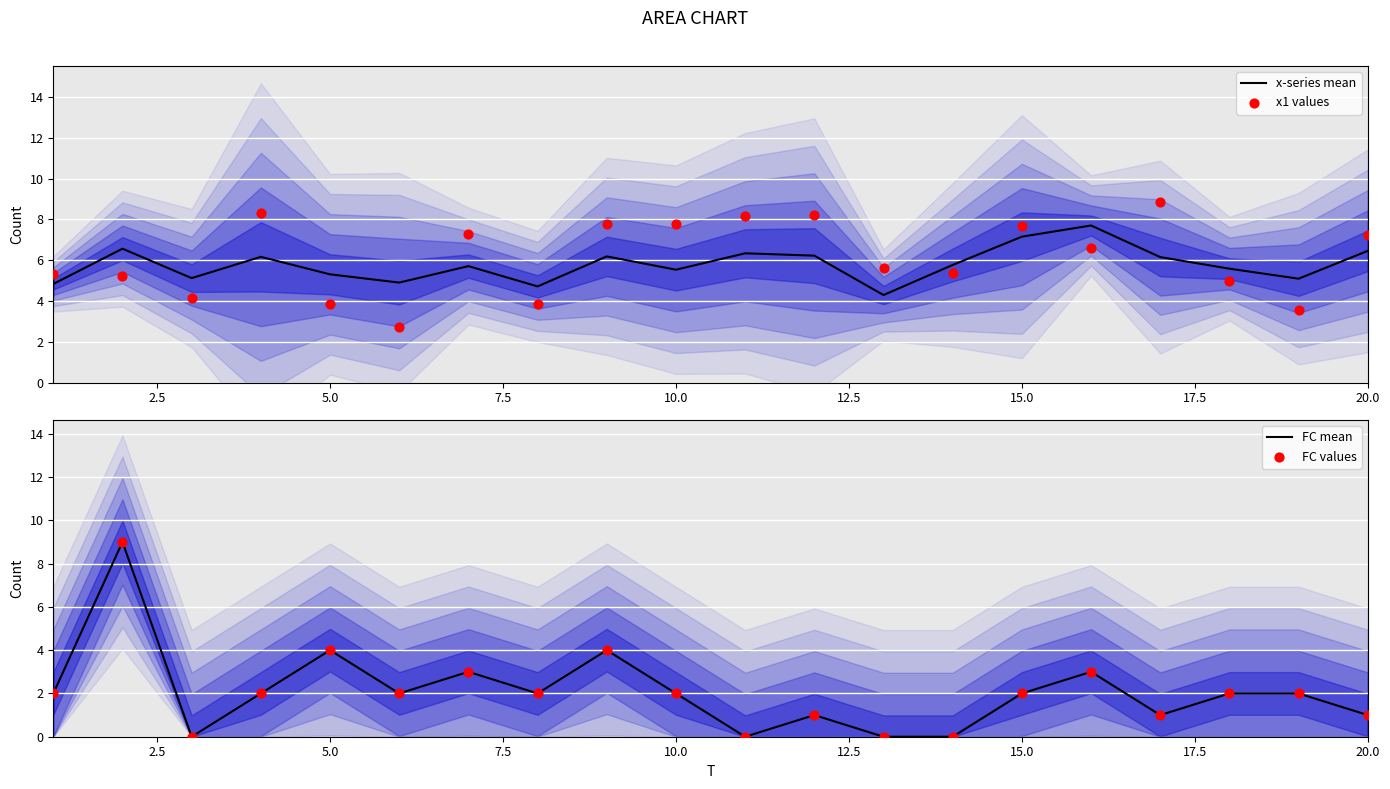

What are all the series names shown in the legend?

x-series mean, x1 values, FC mean, FC values